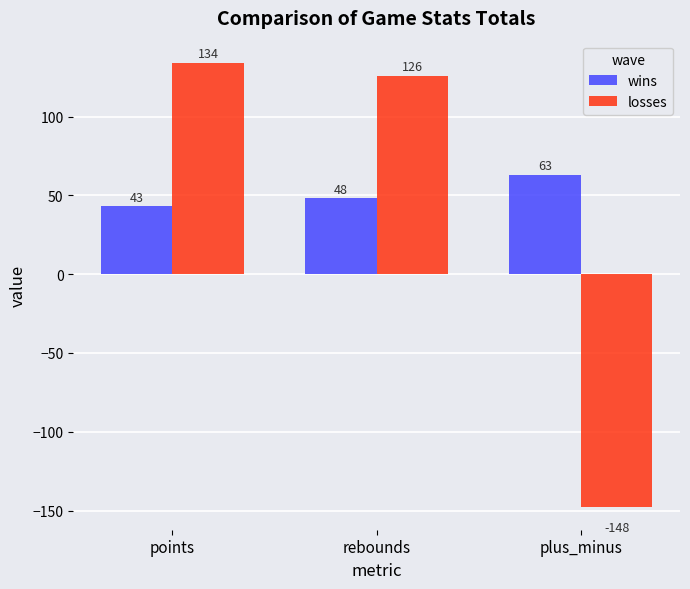

Which category has the highest value across all series?

points